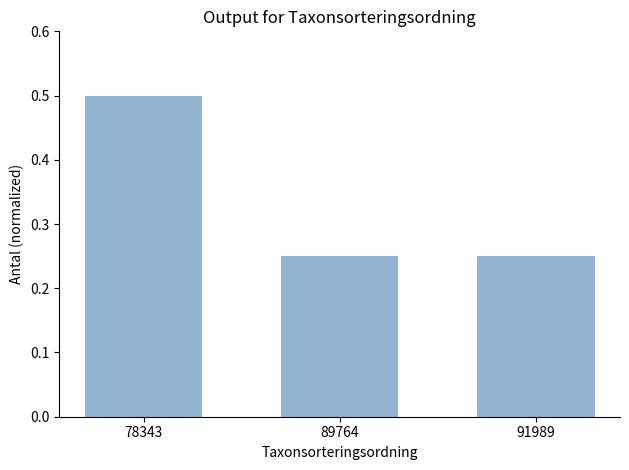

Which category has the highest value across all series?

78343